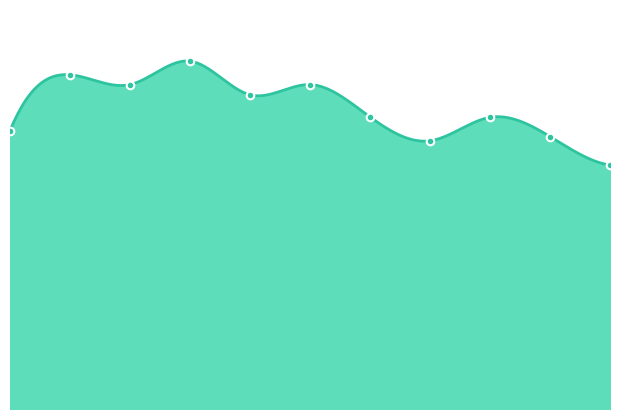

What is the change in value from 2016 to 2023?

-100